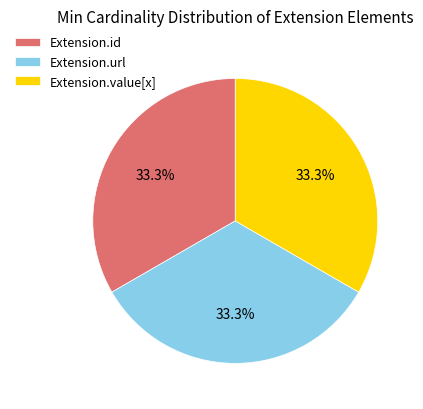

Approximately how many times larger is the value at Extension.url compared to Extension.id?

1.0